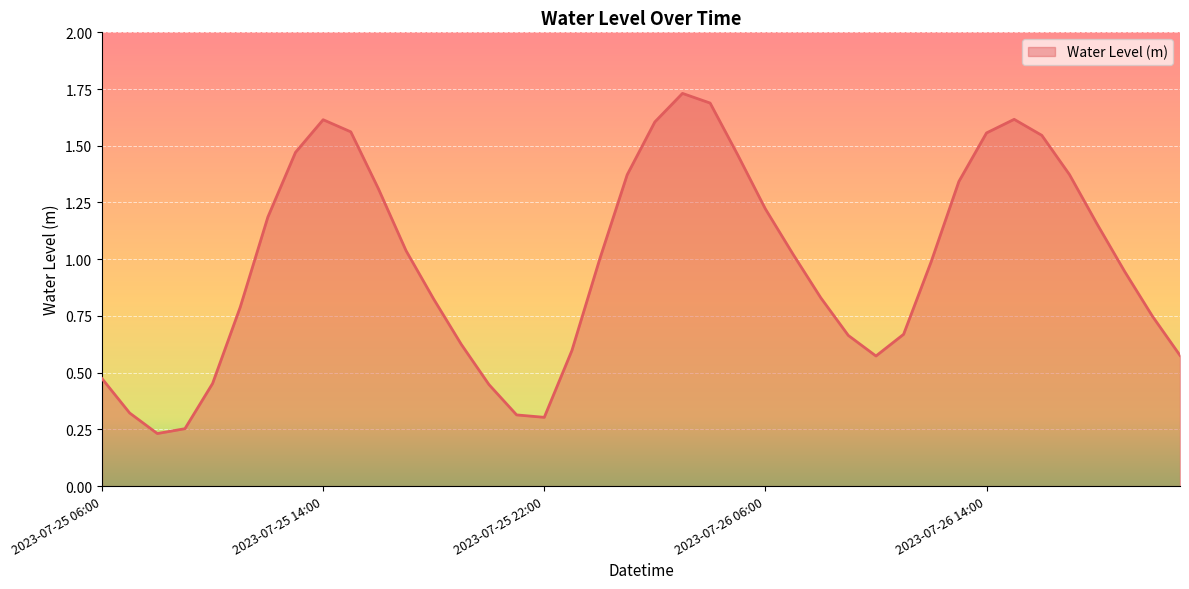

Is this an area chart (filled region under the line)?

Yes